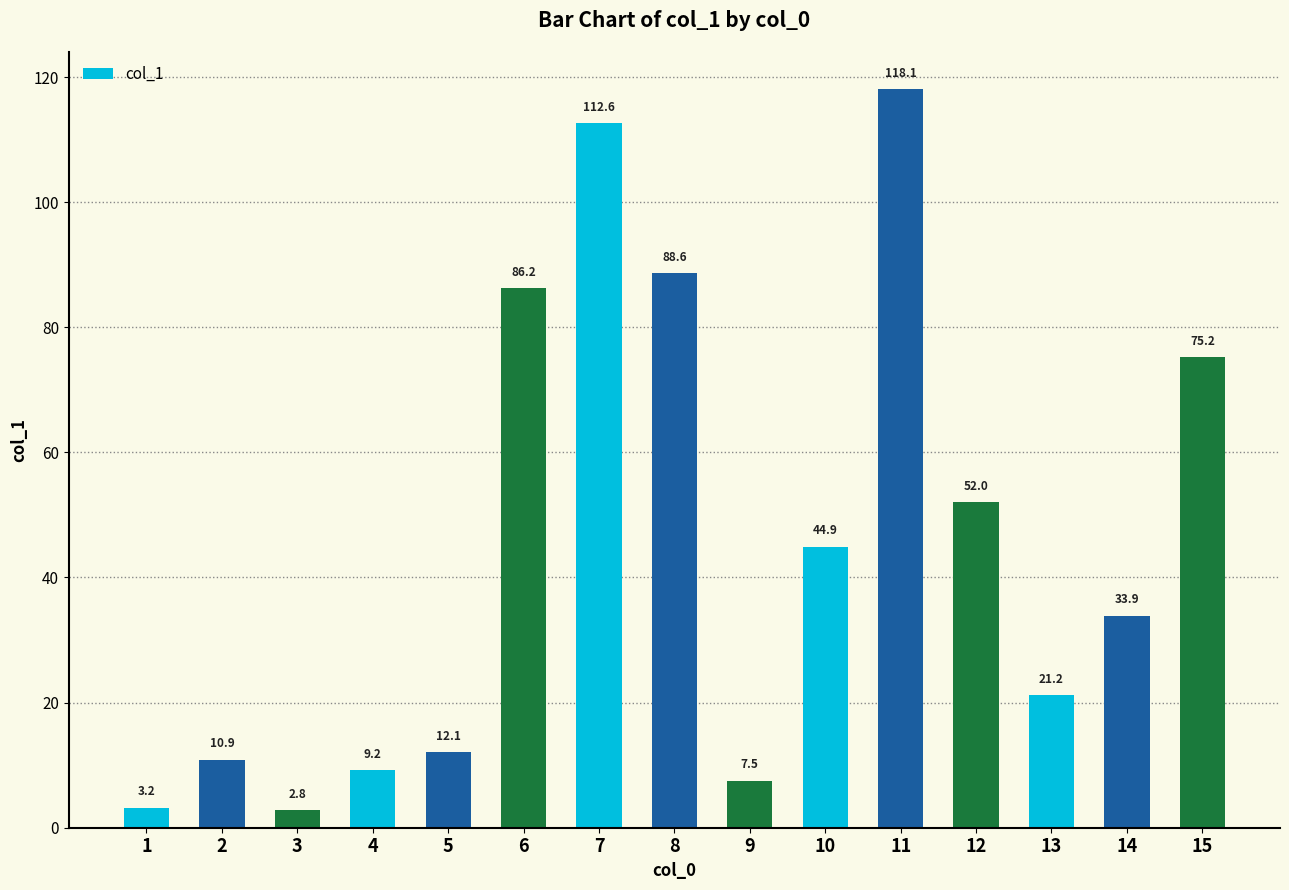

Reading left to right, extract all data points from this chart.

3.2	10.9	2.8	9.2	12.1	86.2	112.6	88.6	7.5	44.9	118.1	52.0	21.2	33.9	75.2